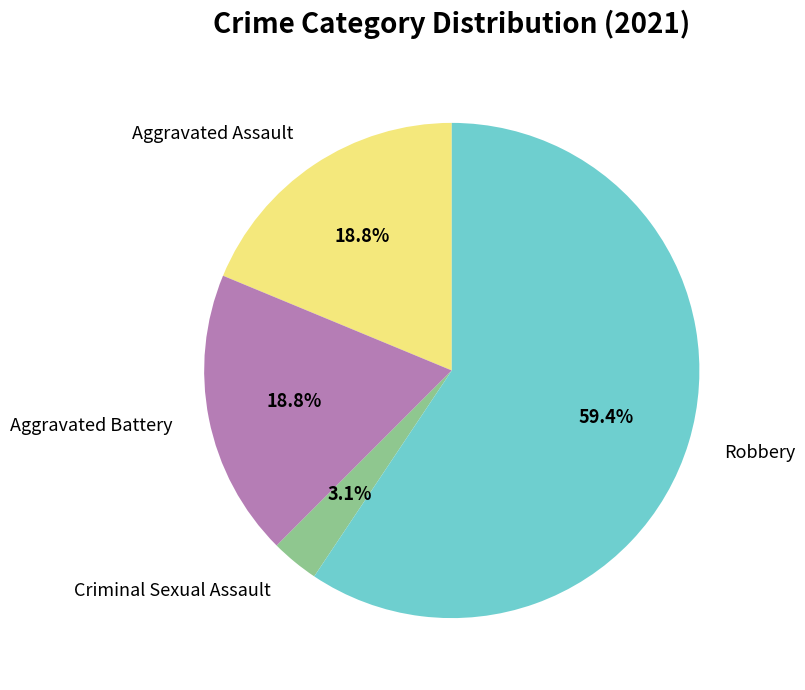

What percentage is the Aggravated Battery slice, to the nearest percent?

19%